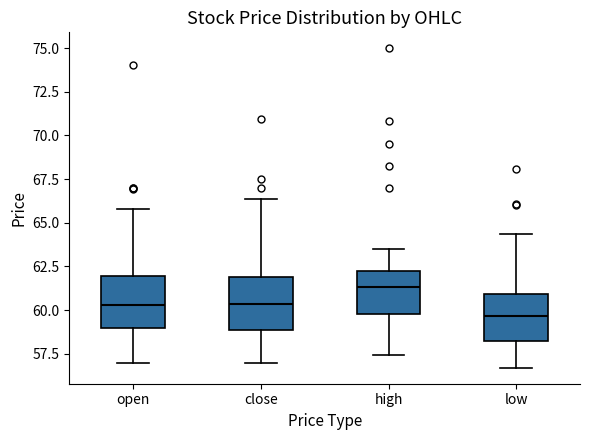

Which box's median line is the highest?

high